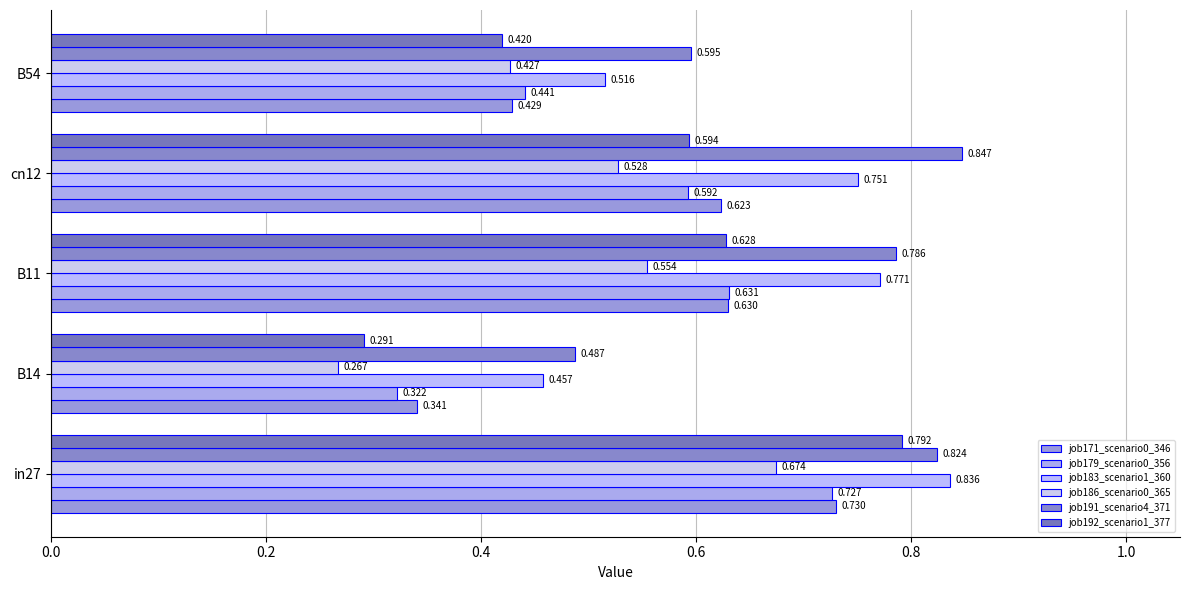

What is the value of the job192_scenario1_377 bar at the 4th from the left?

0.6